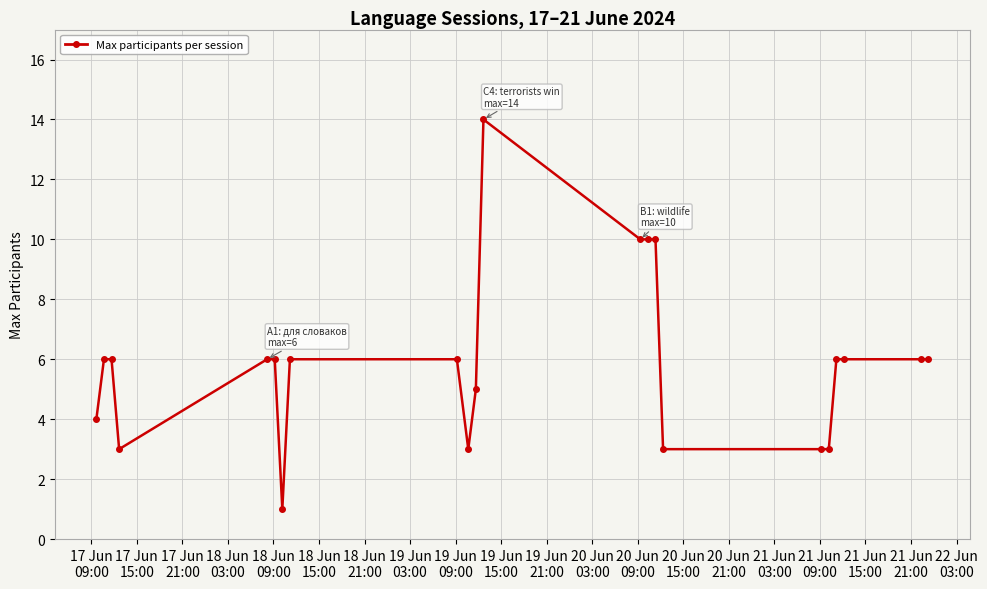

Reading left to right, extract all data points from this chart.

4	6	6	3	6	6	1	6	6	3	5	14	10	10	10	3	3	3	6	6	6	6